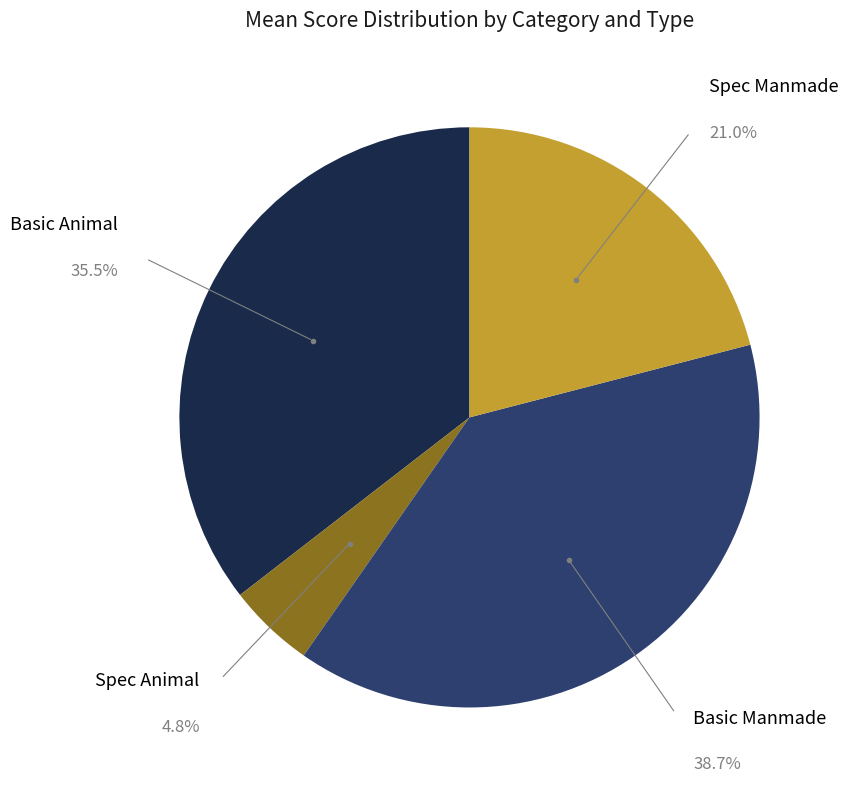

To the nearest percent, what is the average slice percentage?

25%